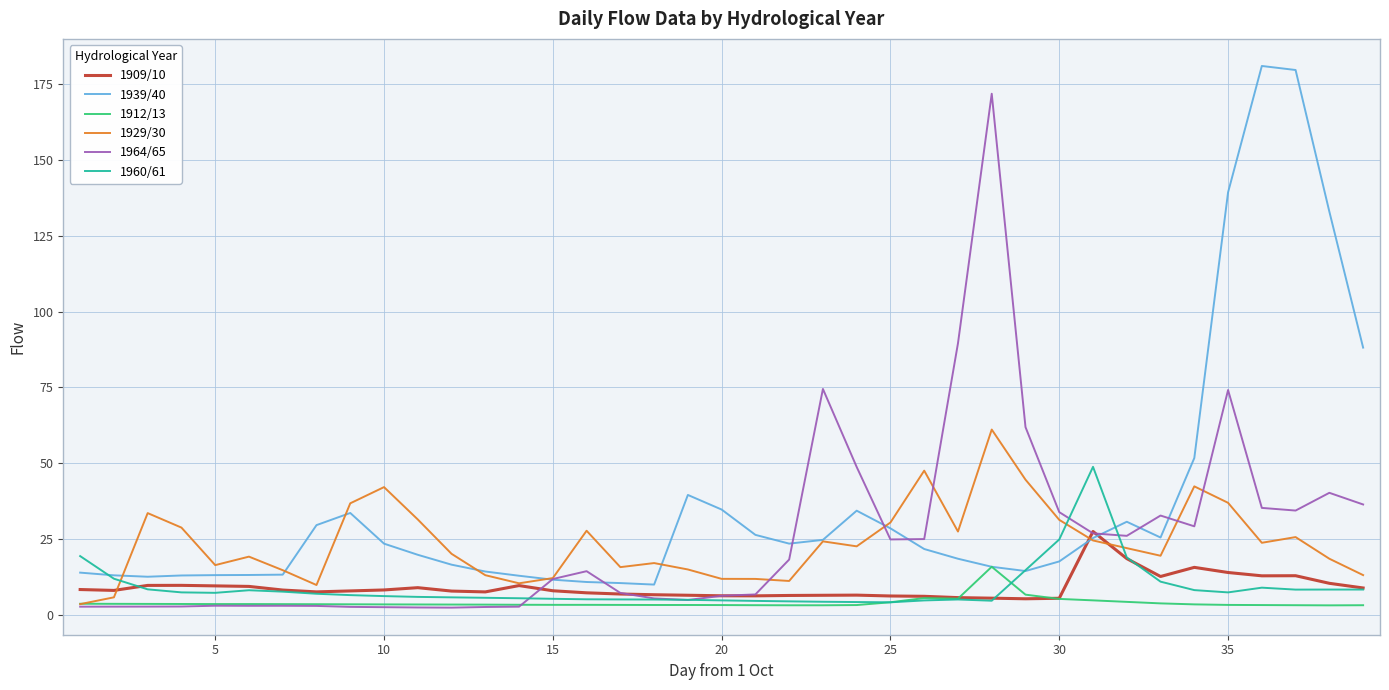

At how many categories does at least one series exceed 78?

7